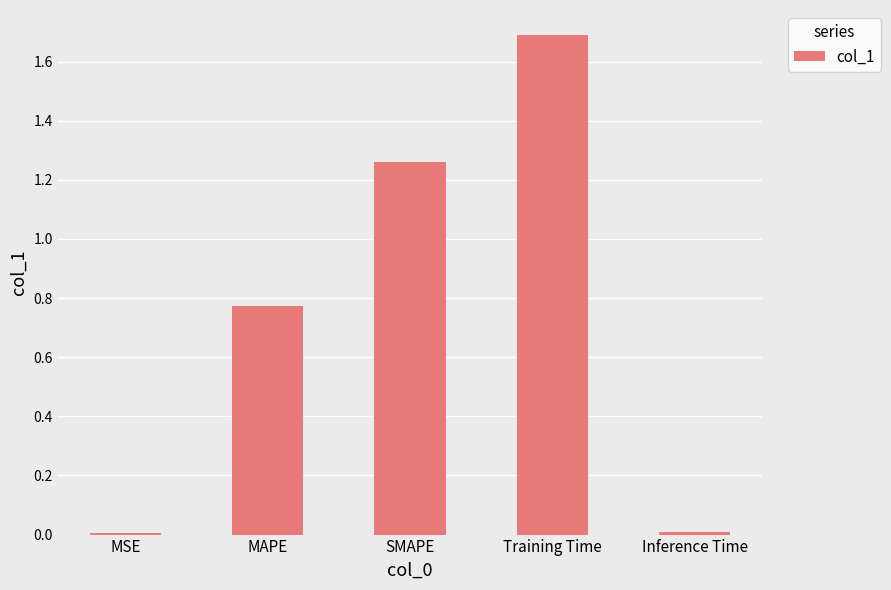

Is it true that the value at Training Time is 1.7?

True